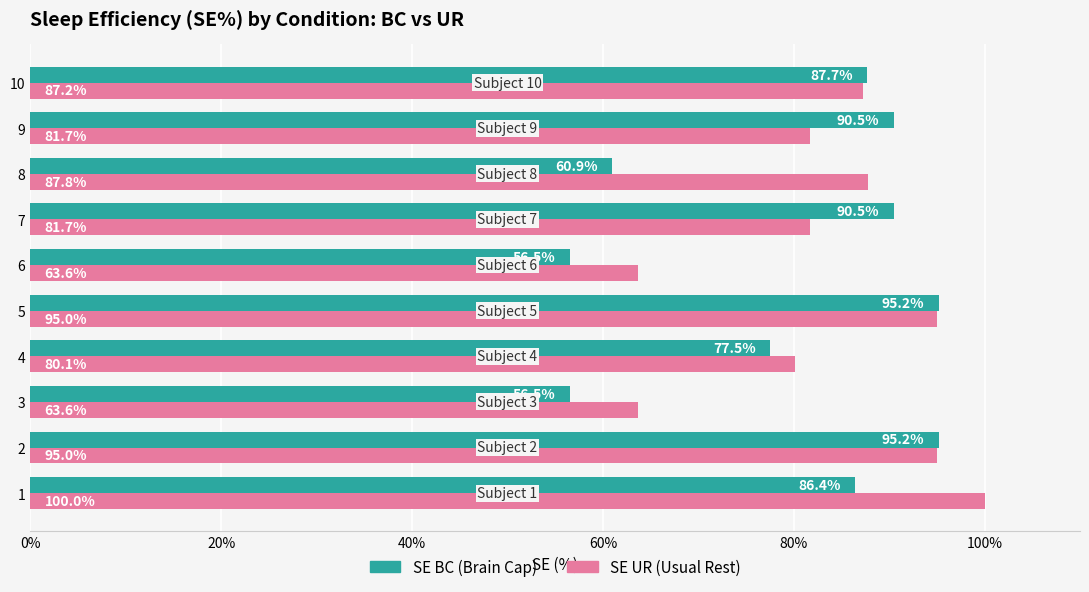

What is the total value across all series at 9?

172.2